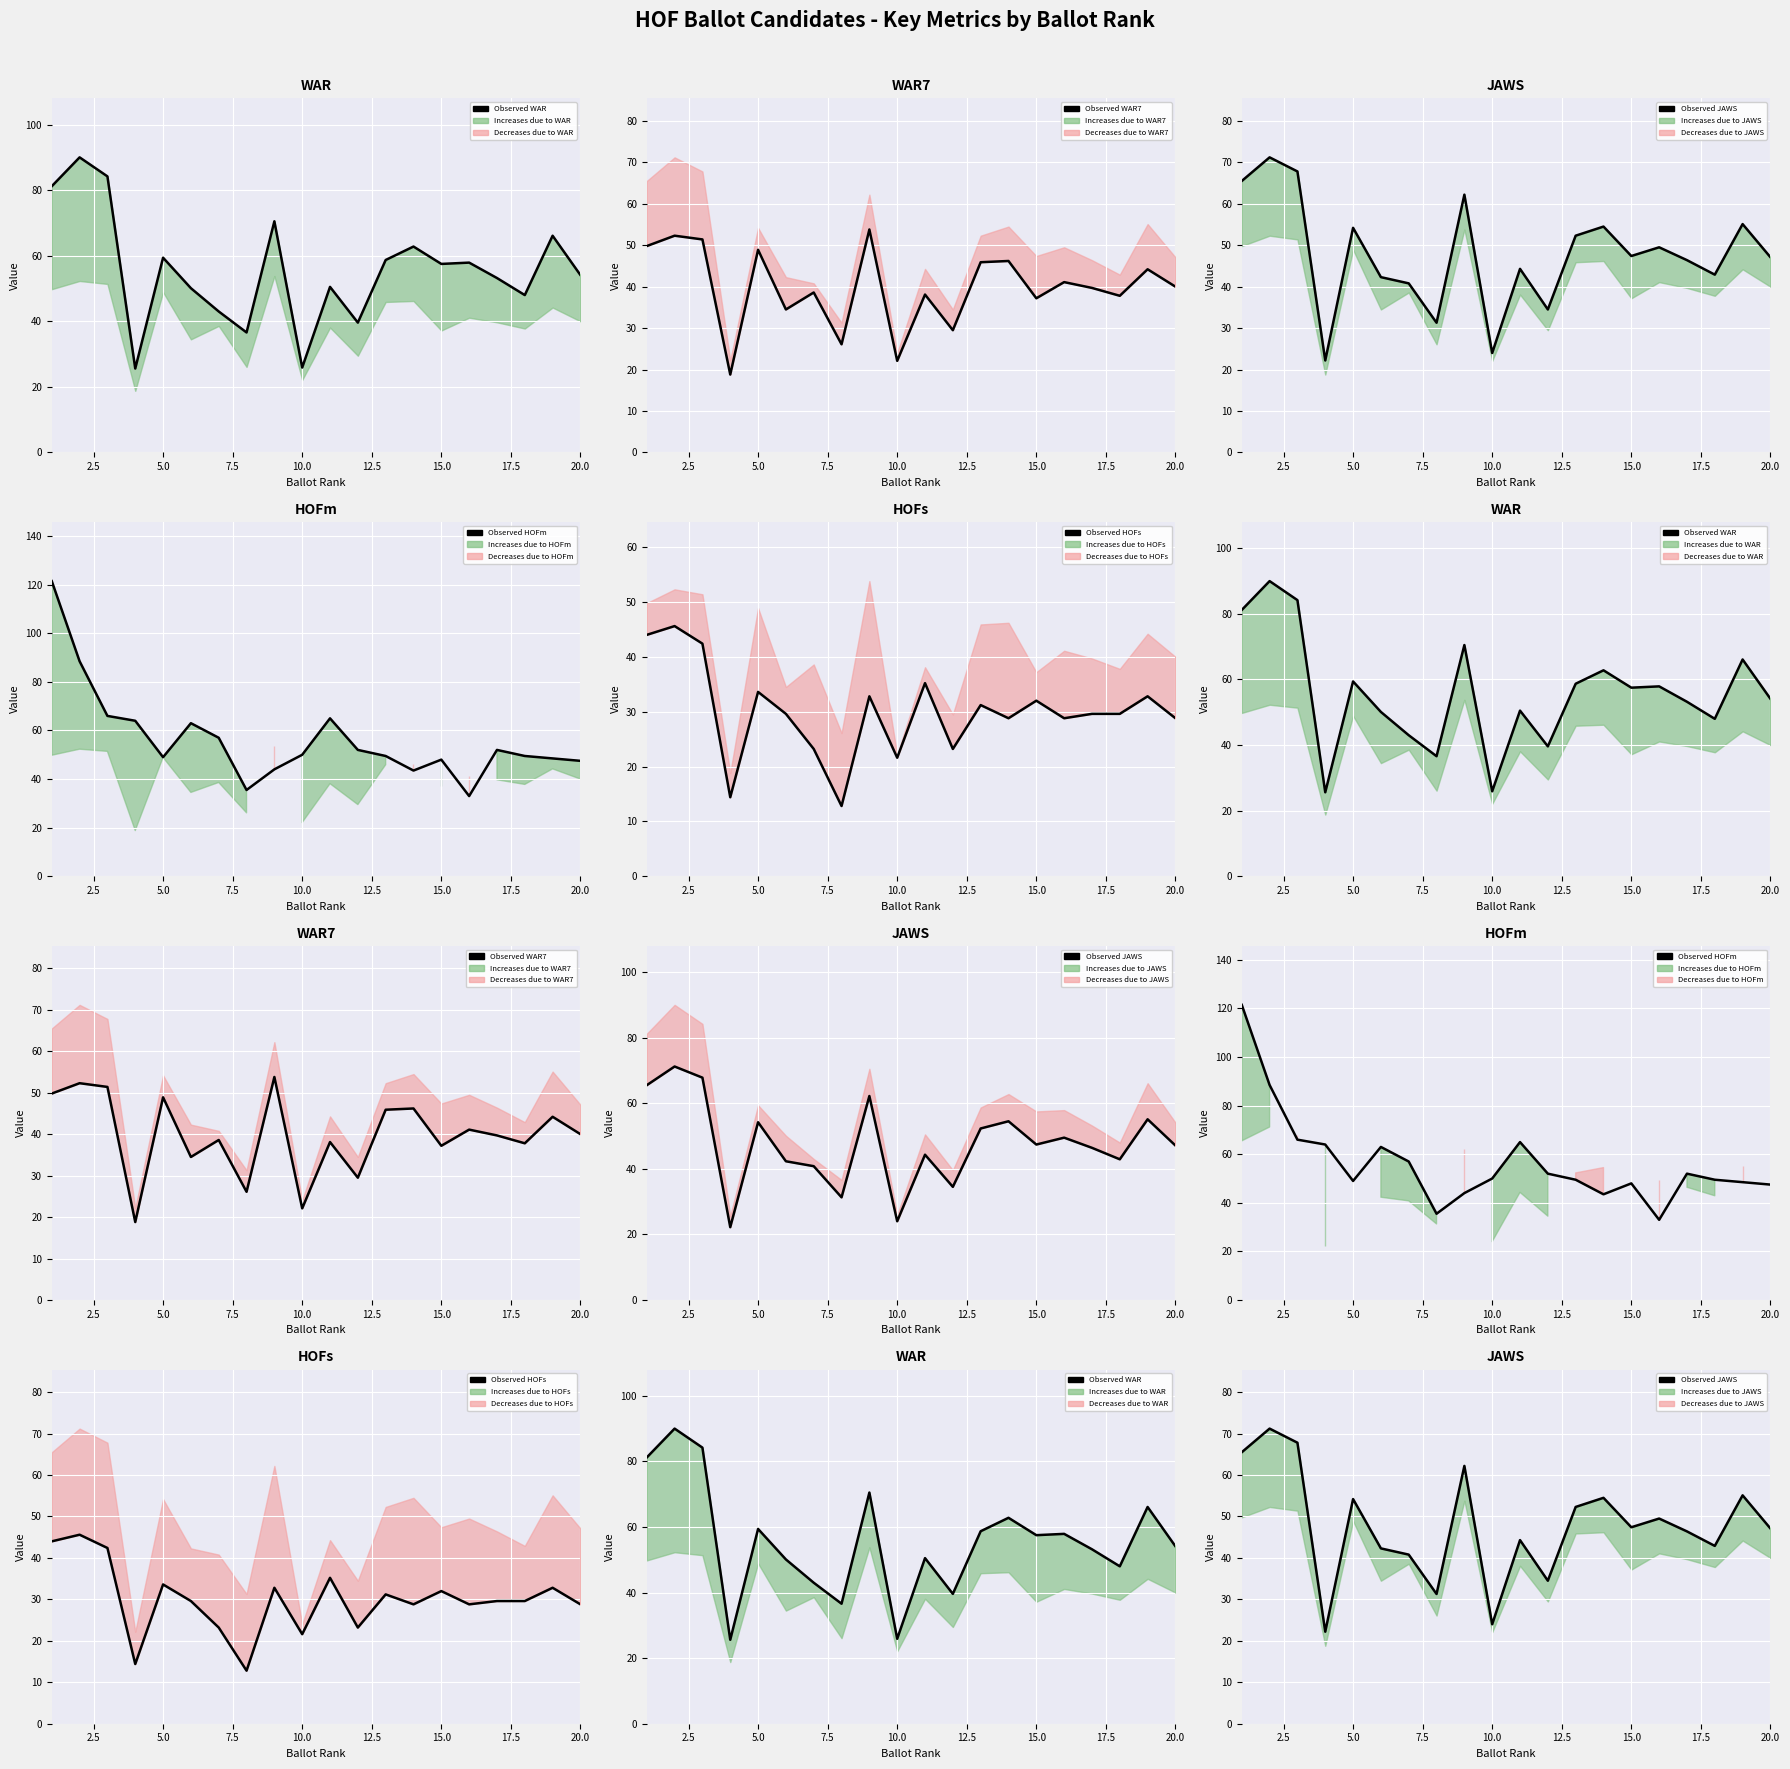

What is the minimum value shown in the chart?

12.8